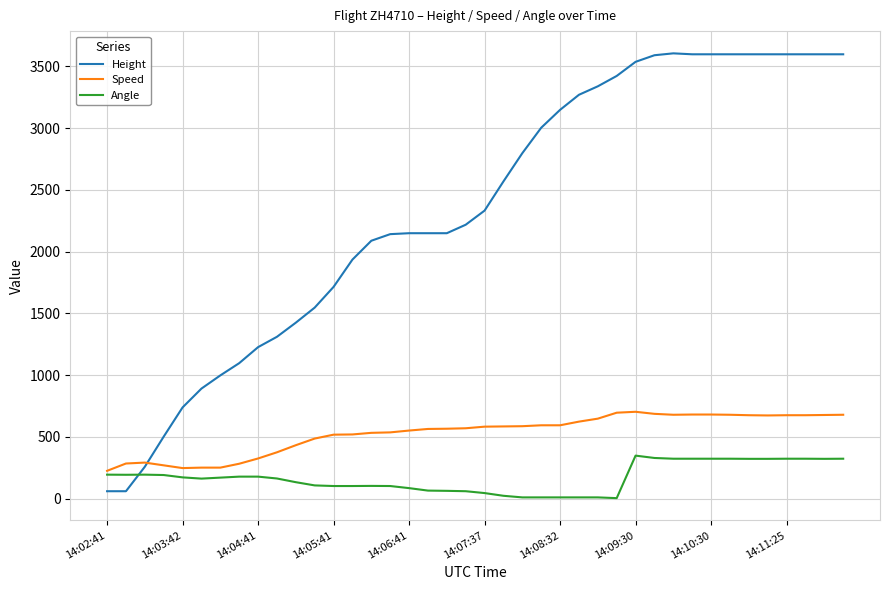

Which series has the largest range (max minus min)?

Height